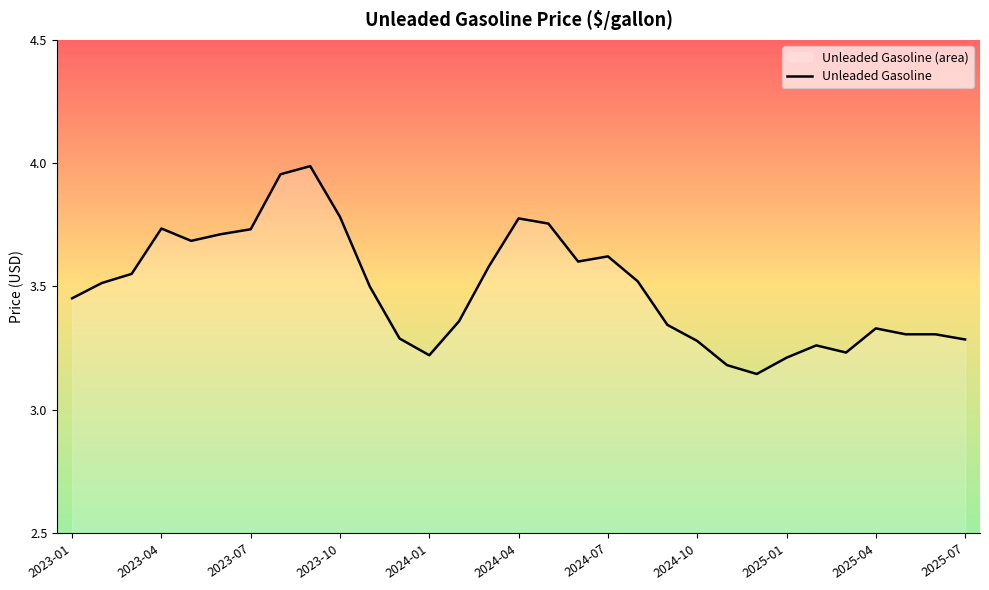

The chart shows a value of 1.7 at 2023-01. True or false?

False